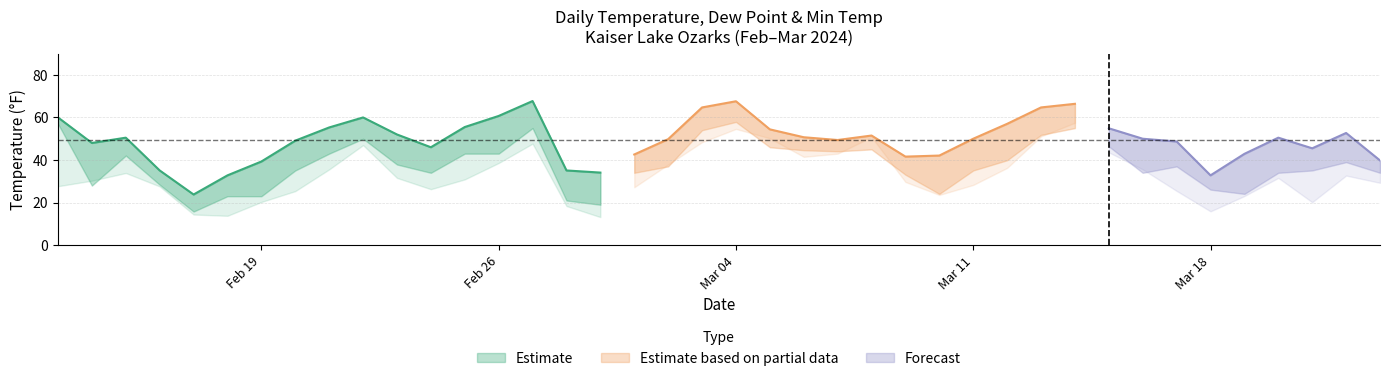

What is the label of the 14th point from the left?

2024-02-26